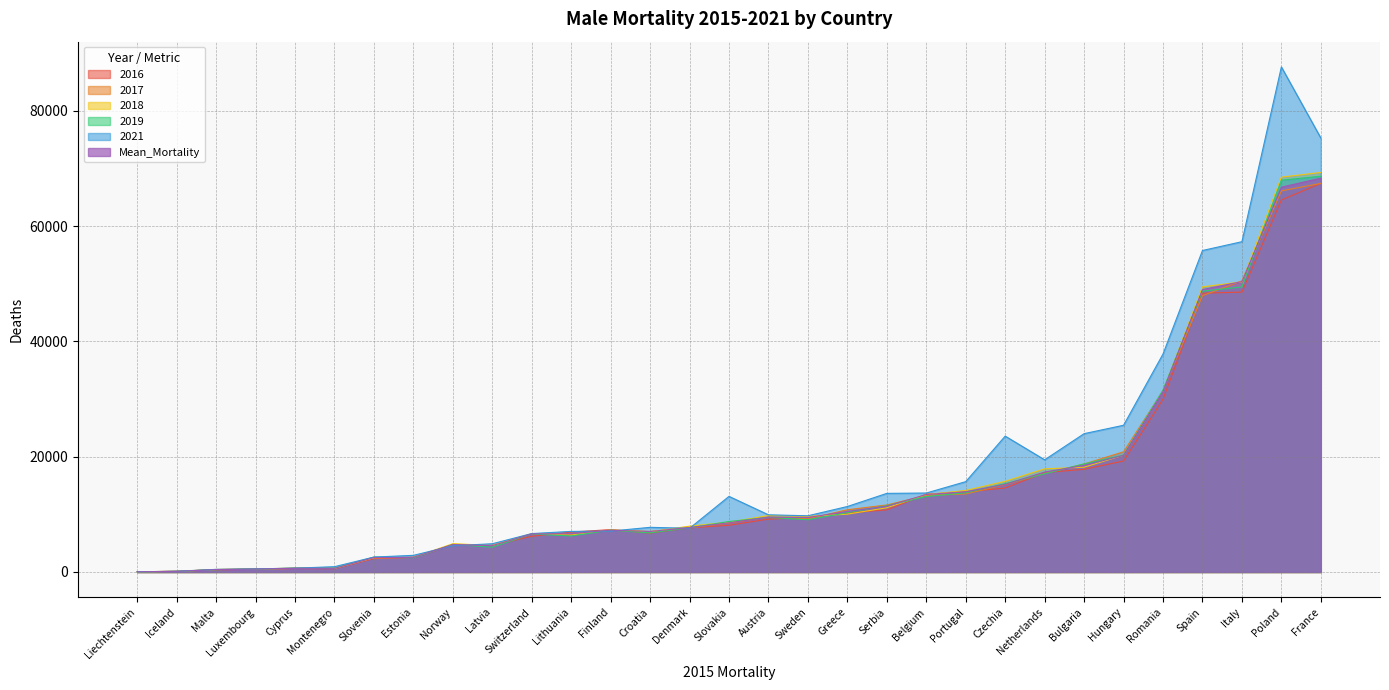

What is the lowest value of the 2019 series?

30.0